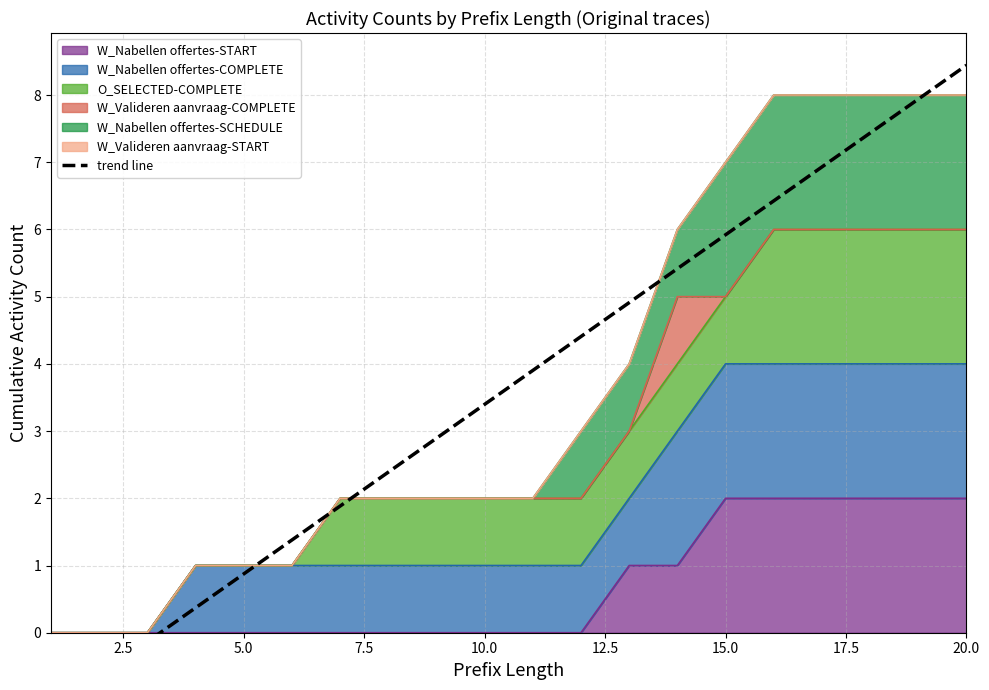

What is the average value?

3.7